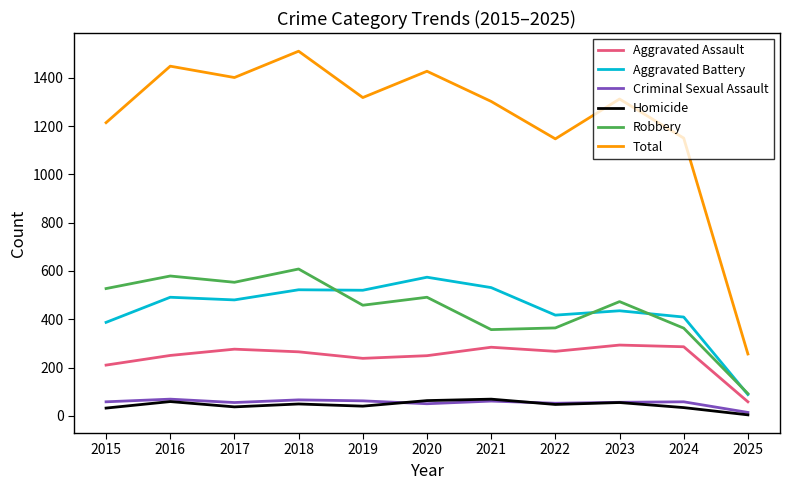

Is the value of Aggravated Assault at 2025 greater than the value of Total at 2021?

No